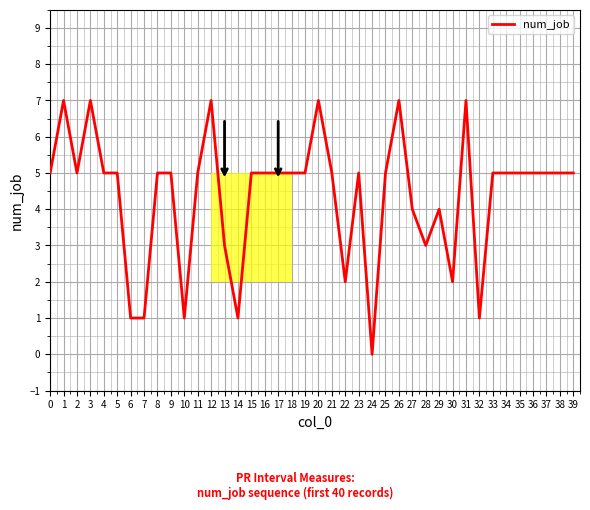

What is the greatest value displayed?

7